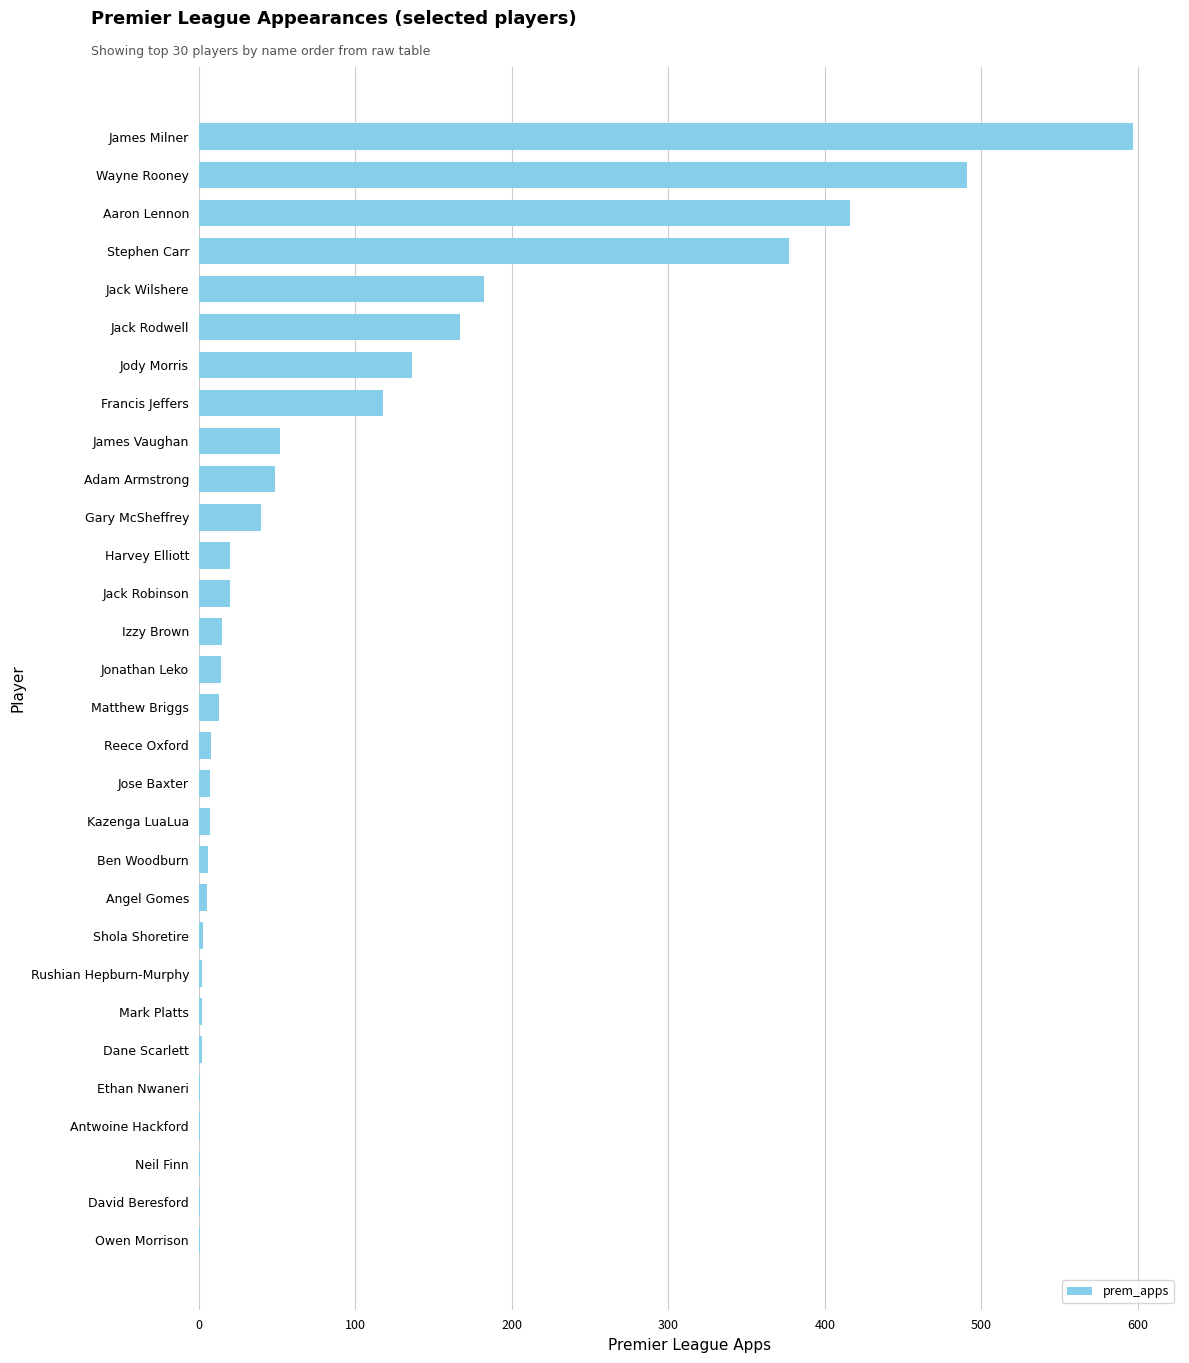

What is the sum of the values at James Milner and Aaron Lennon?

1013